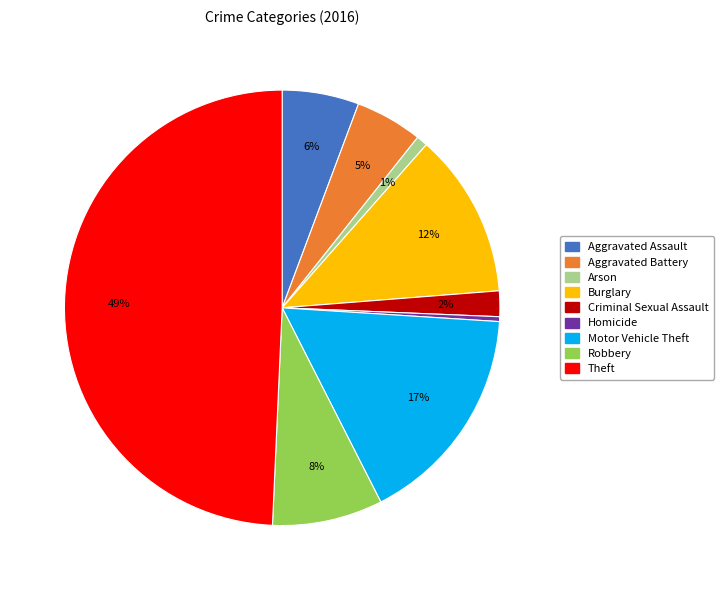

Do Motor Vehicle Theft and Aggravated Battery together represent more than half of the pie?

No